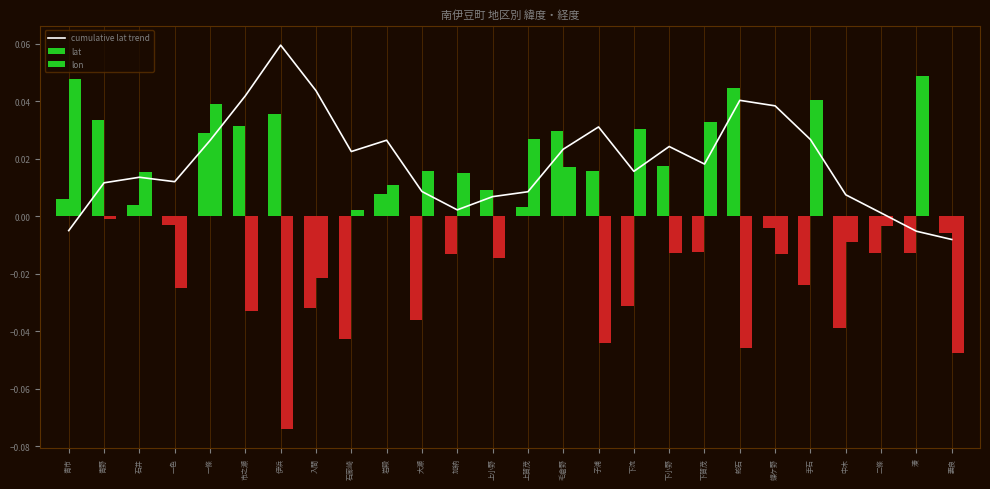

Which series has the largest total across all categories?

cumulative lat trend